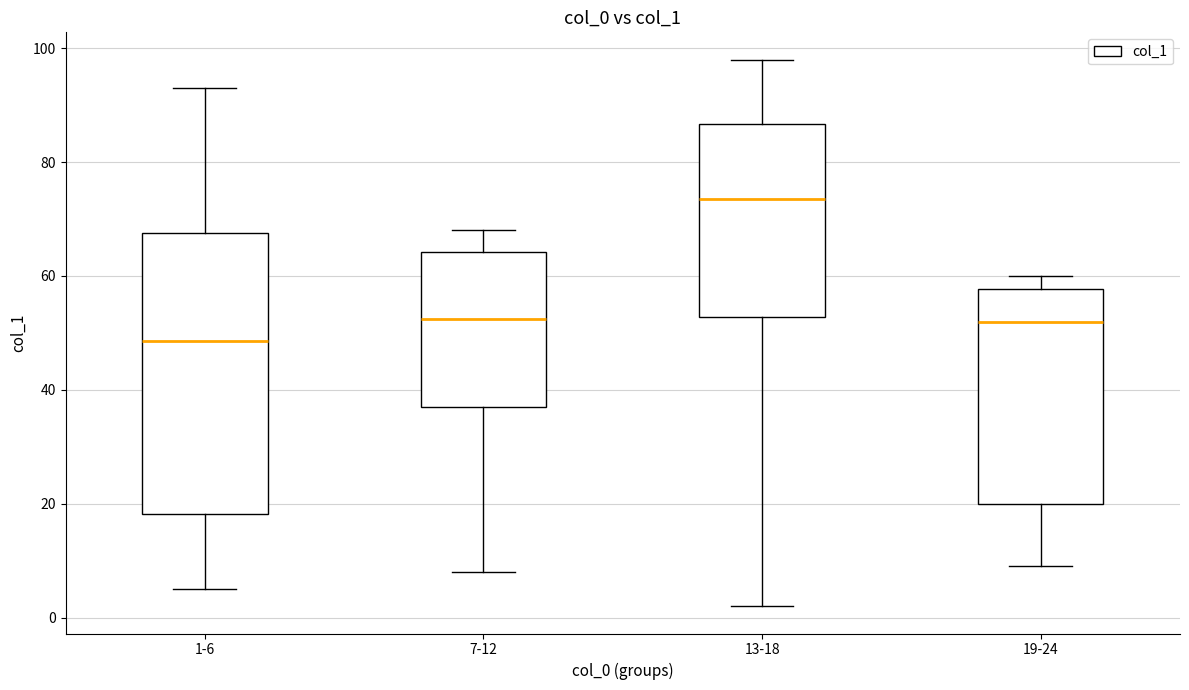

Which box is the tallest, from its lower edge to its upper edge?

1-6